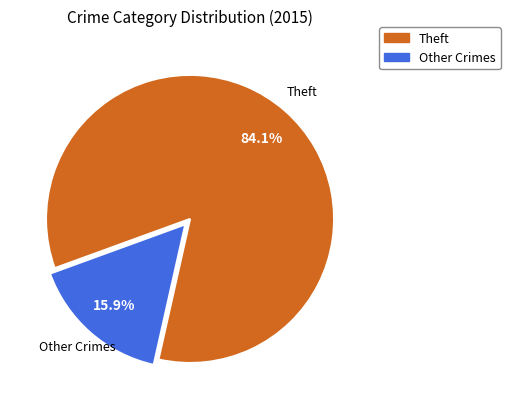

Does any single category account for the majority?

Yes